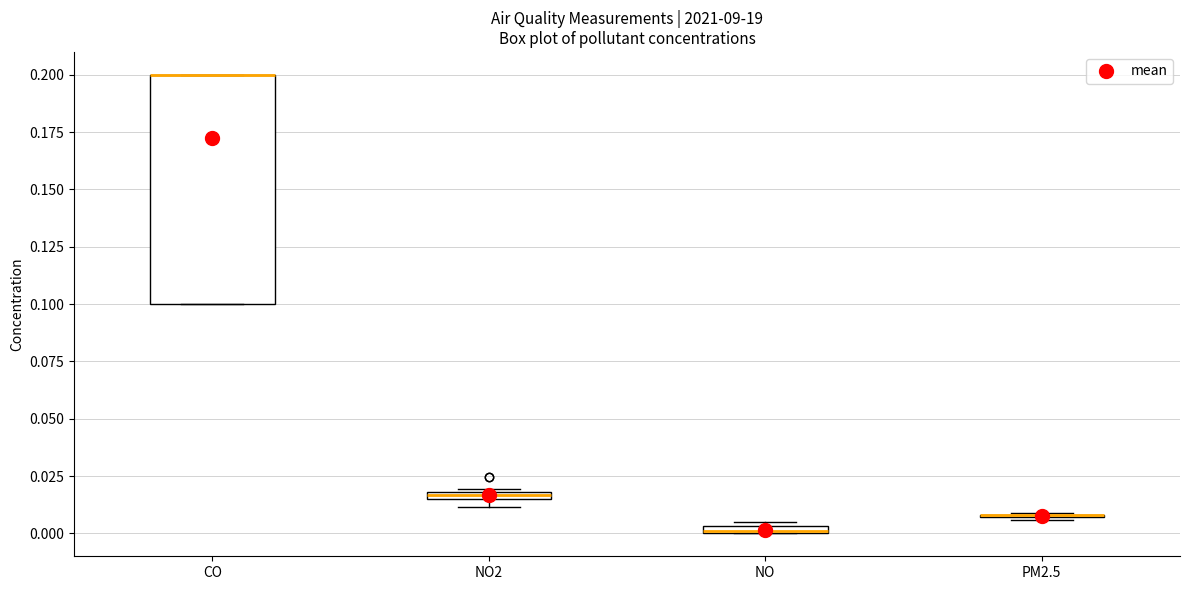

Comparing the boxes themselves (not the whiskers), which one is the tallest?

CO